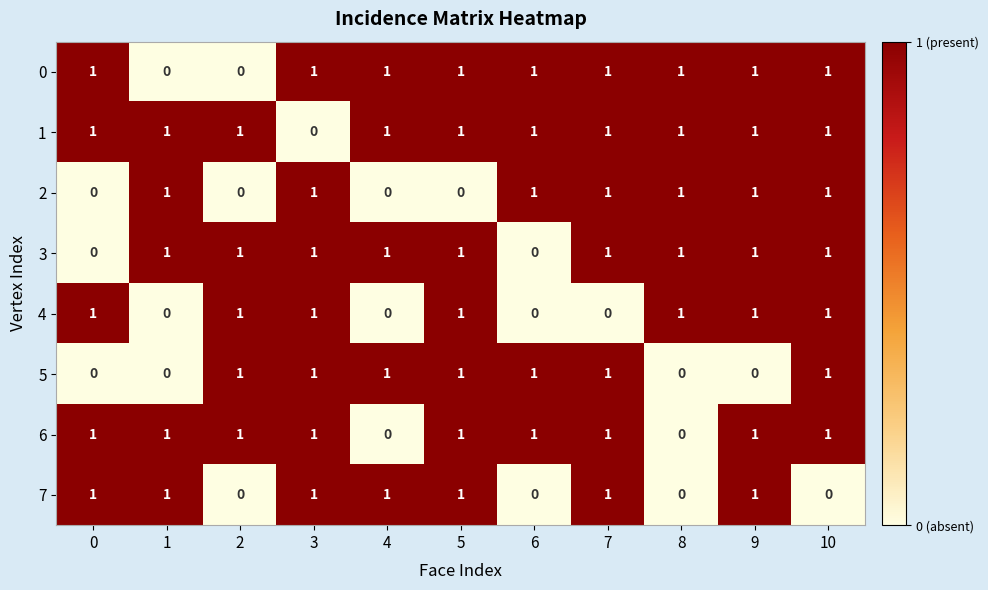

Is it true that 6 equals 0 at 1?

False